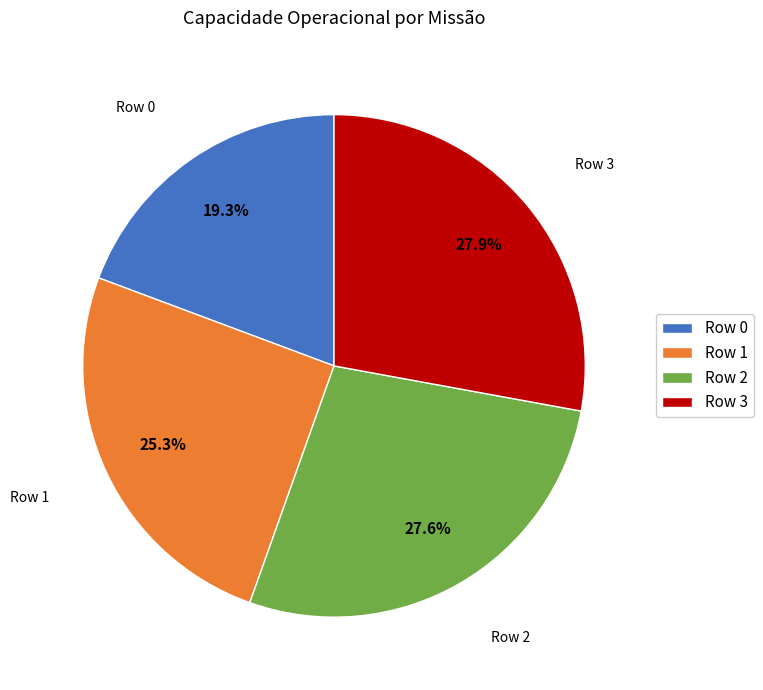

To the nearest percent, what is the difference between the largest and smallest slice percentages?

9%